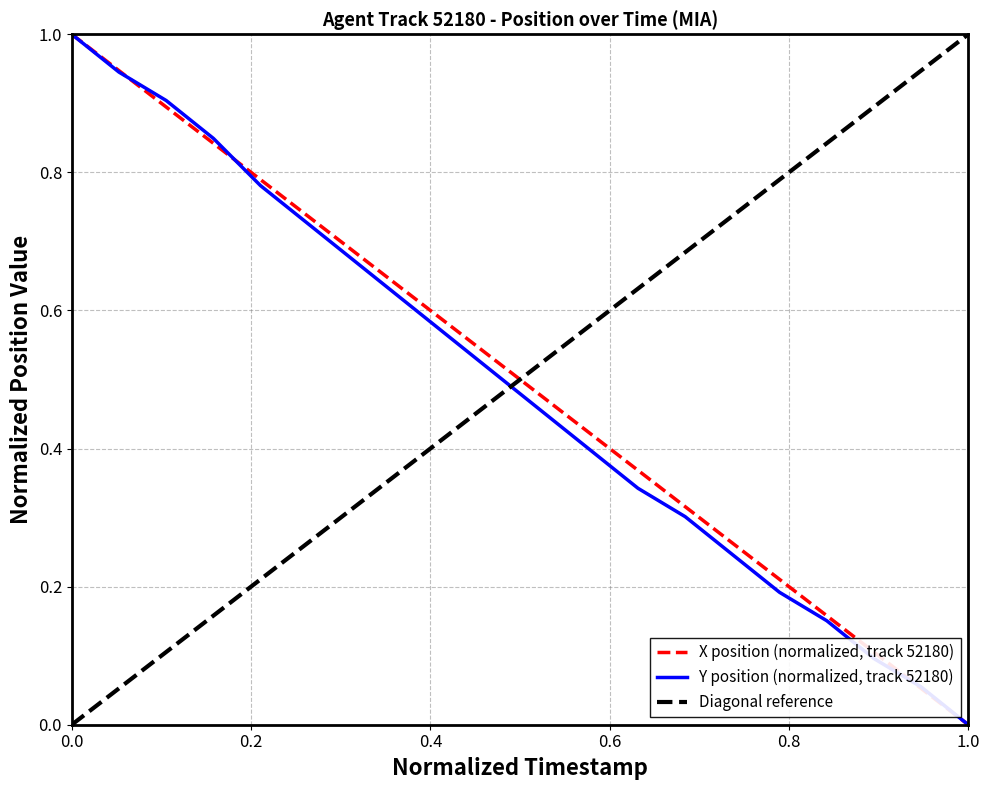

Rank the series by their maximum value, from lowest to highest.

X (position), Y (position)